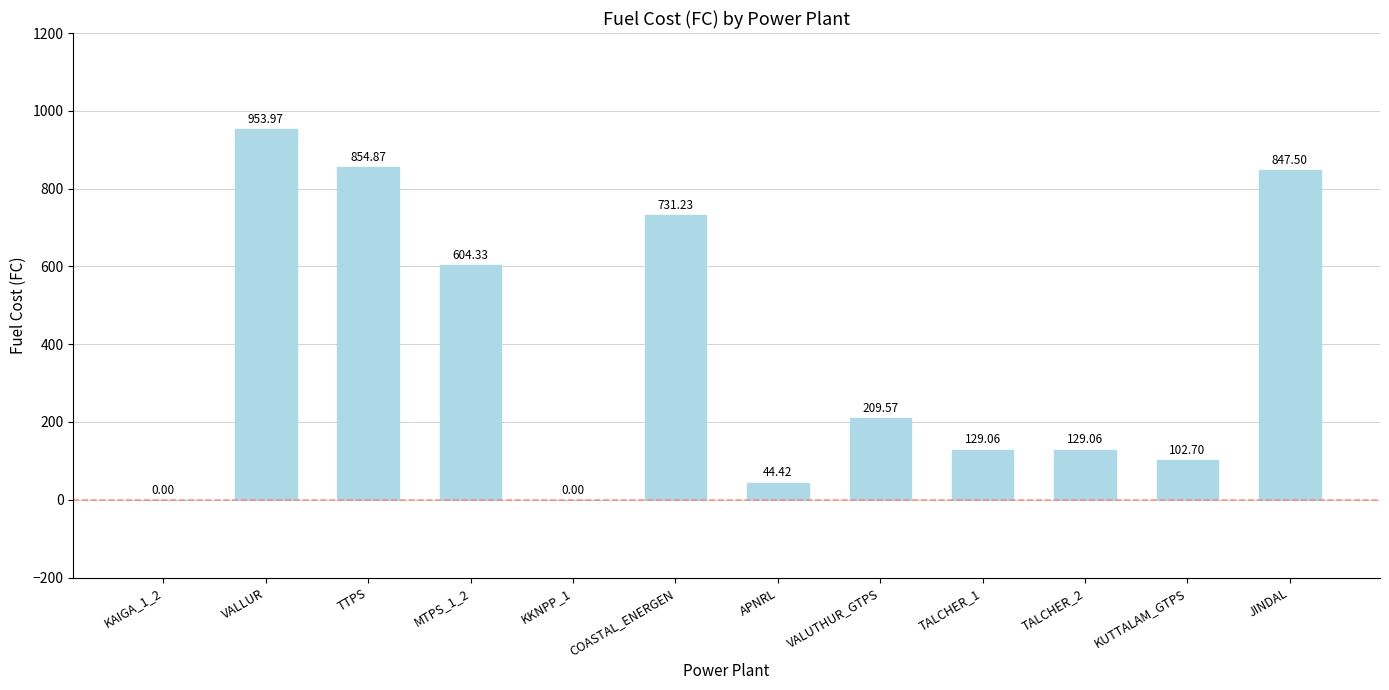

Reading left to right, extract all data points from this chart.

0.0	954.0	854.9	604.3	0.0	731.2	44.4	209.6	129.1	129.1	102.7	847.5